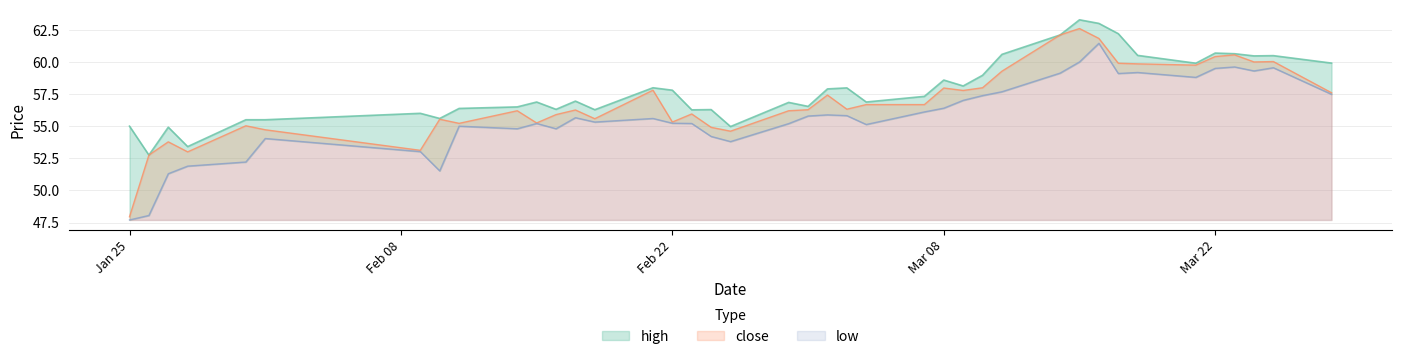

List the series in order of their overall mean, highest first.

high, close, low